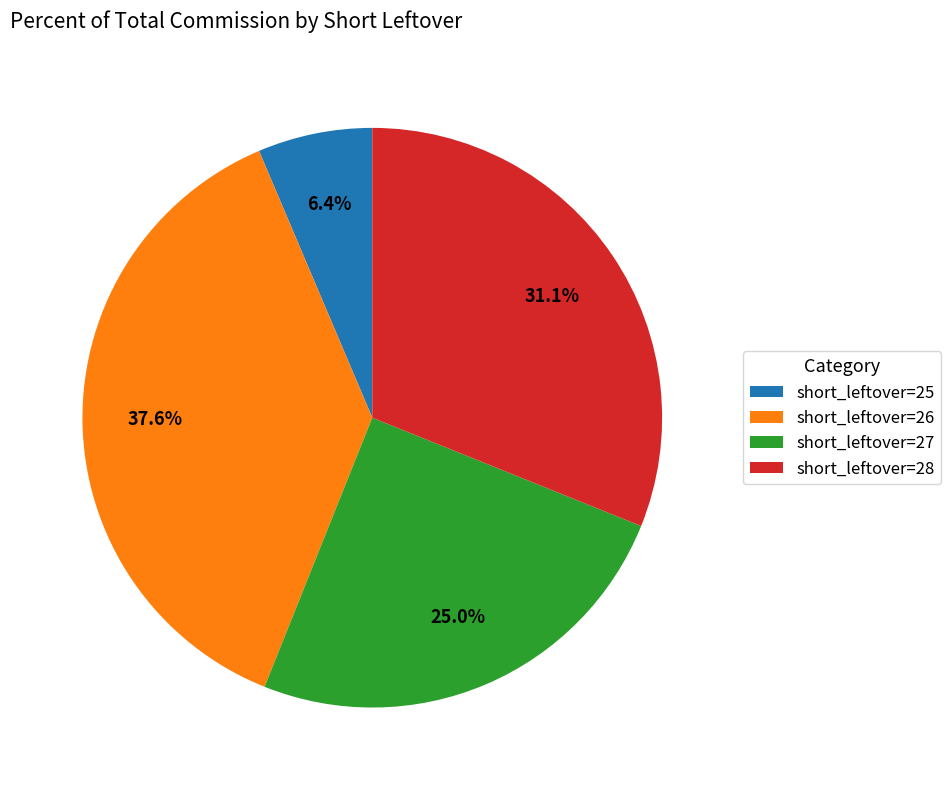

How many segments does this pie chart have?

4